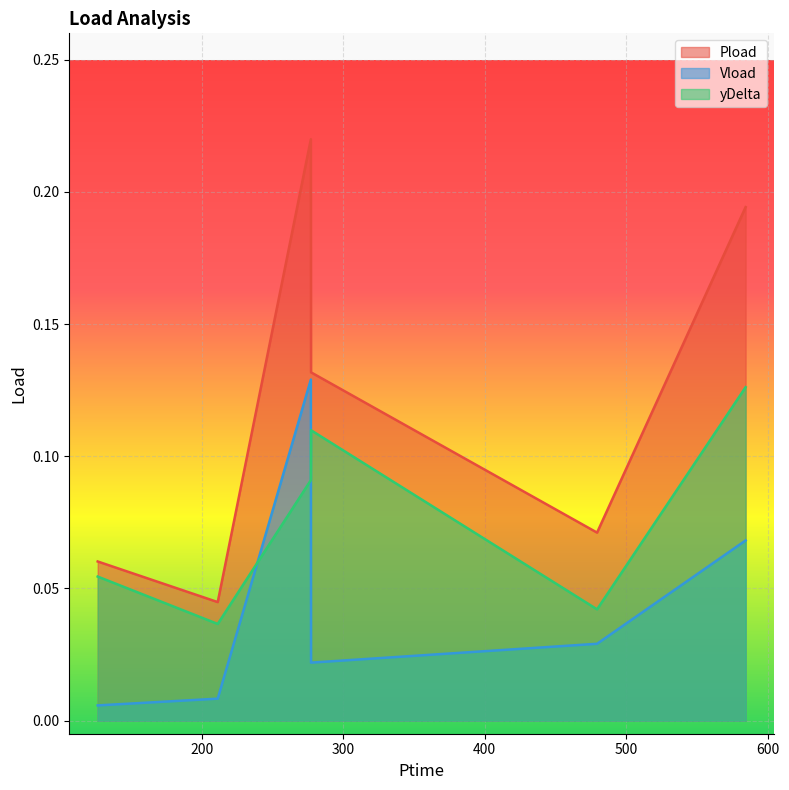

At which category is the sum across all series the highest?

277.026